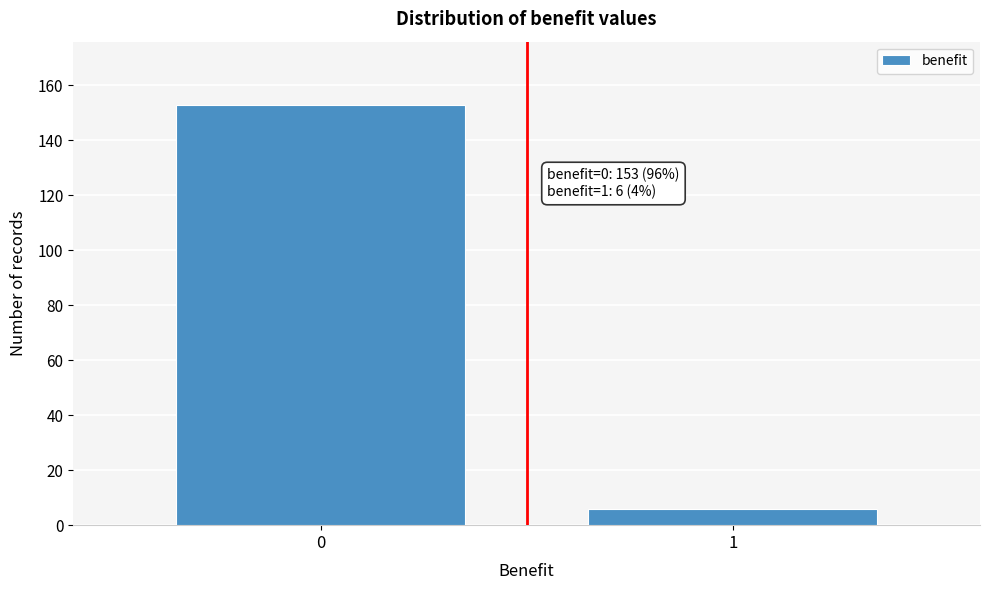

Reading left to right, what are all the values shown in this chart?

0=153	1=6